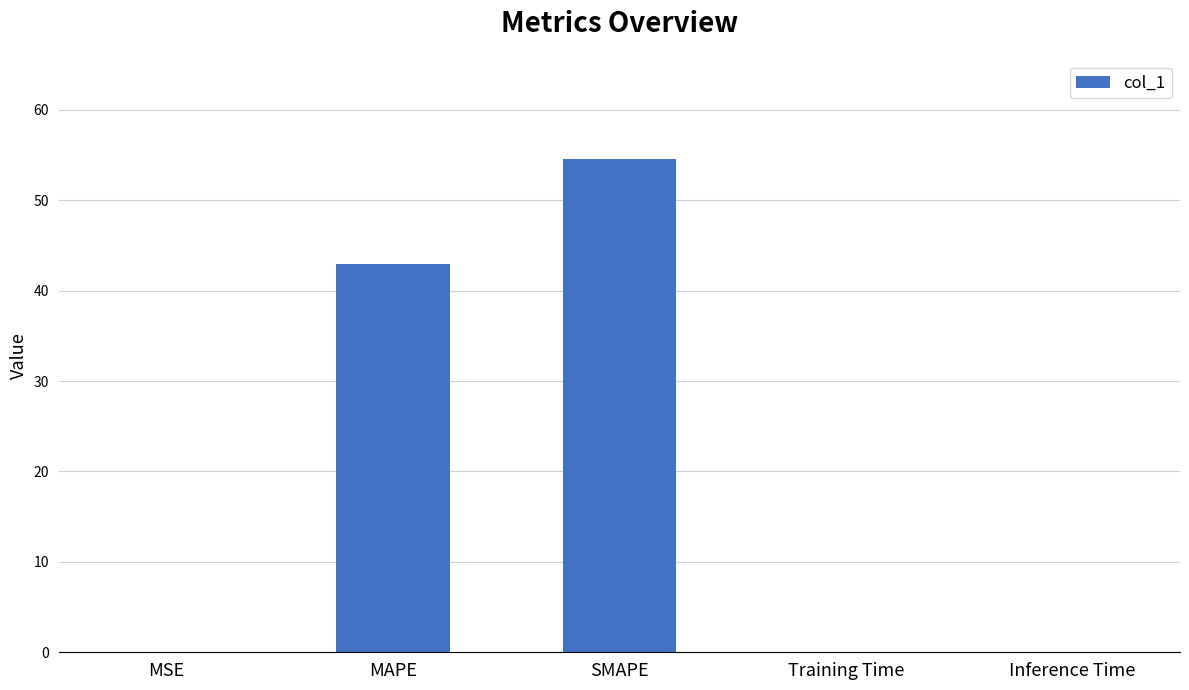

What is the sum of all values?

97.6